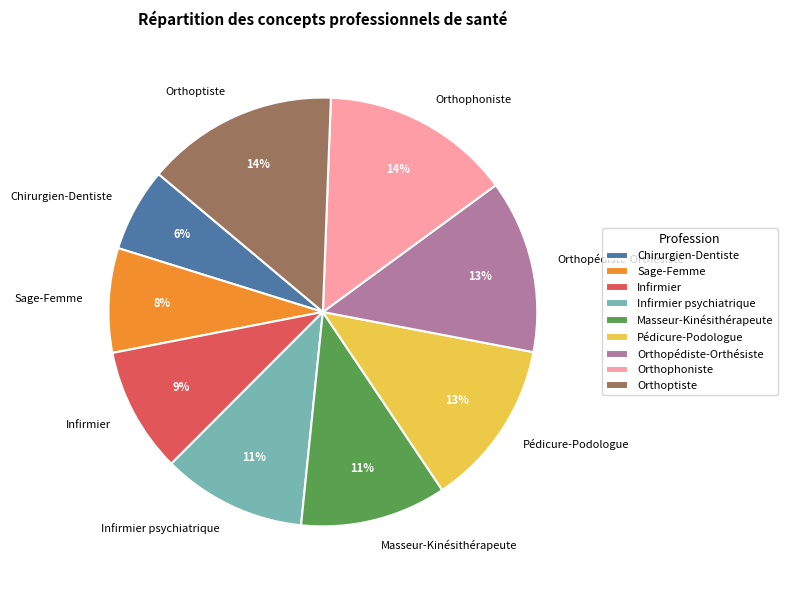

Is Chirurgien-Dentiste the majority of the pie?

No